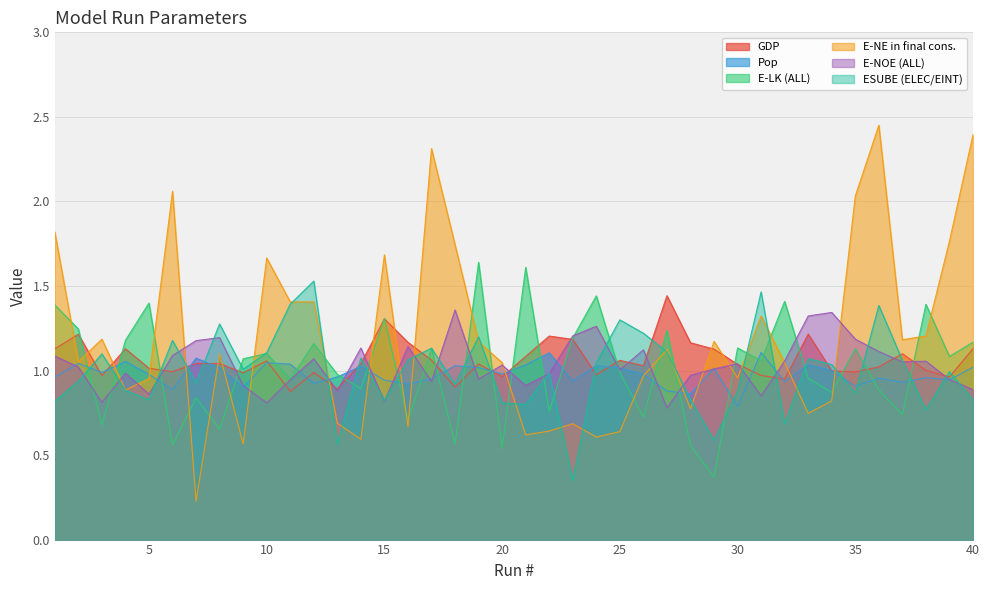

Which has a higher value, 31 or 37?

37